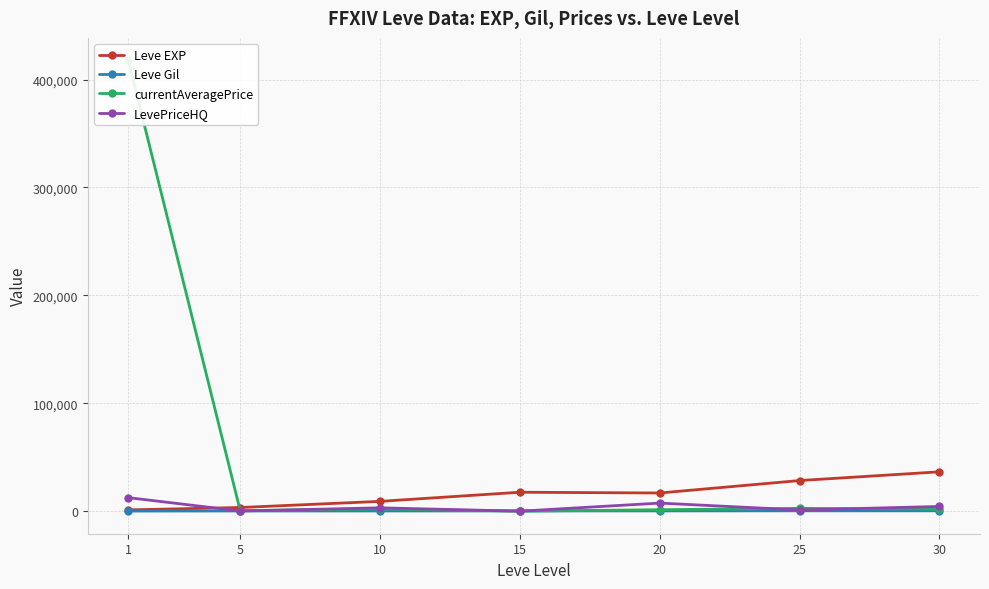

How many positive values does the LevePriceHQ series have?

6